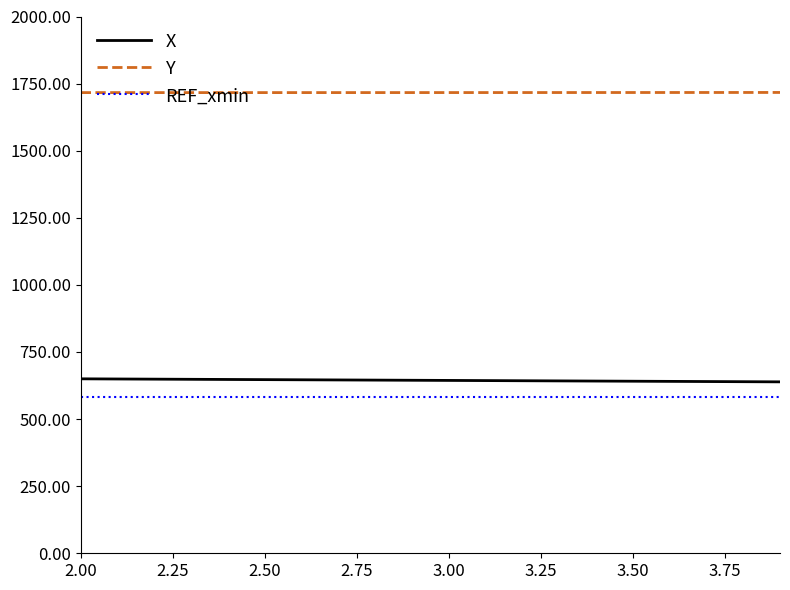

Which series has the largest total across all categories?

Y